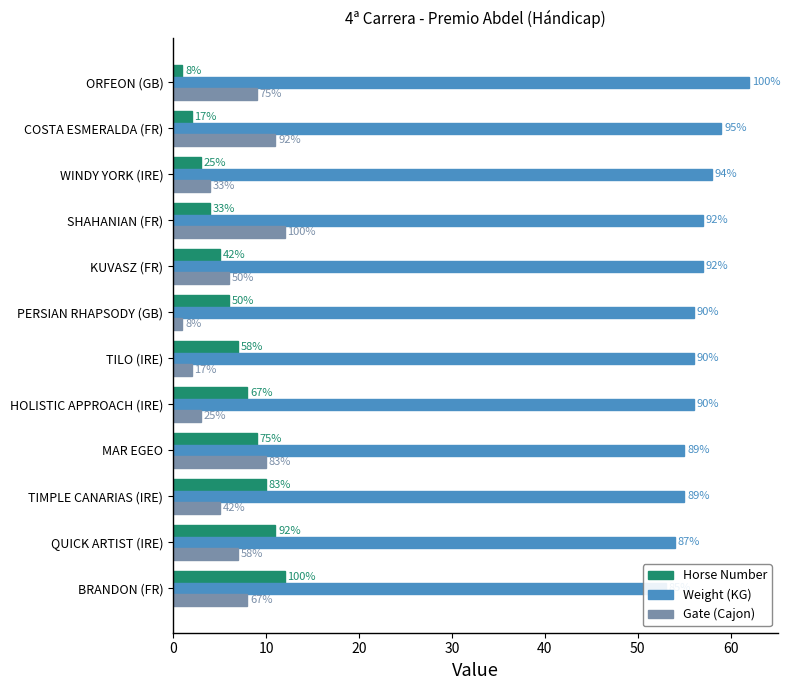

Are the bars grouped side by side (vs. stacked)?

Yes